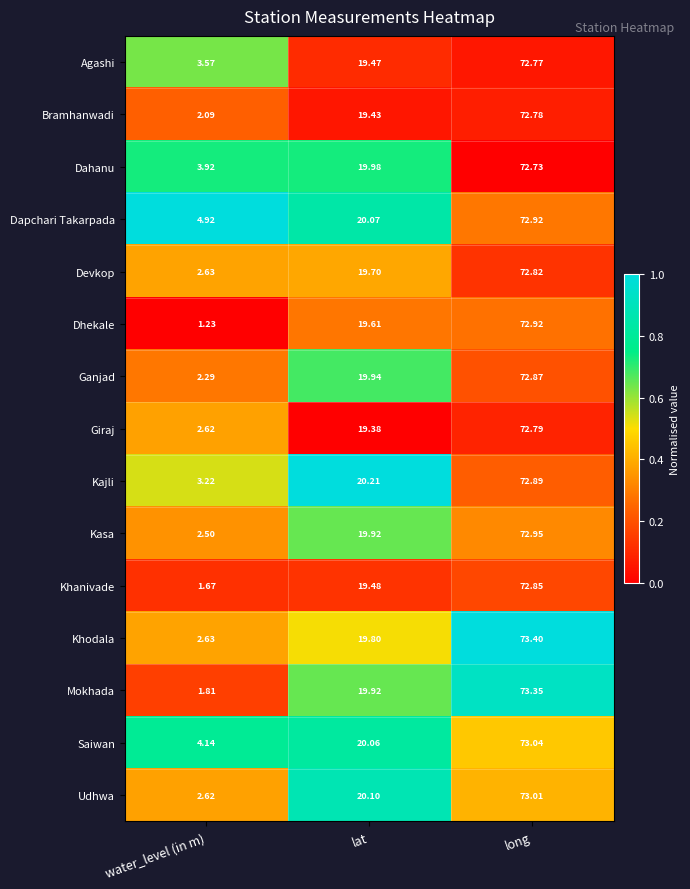

At which label does Agashi first exceed 19?

lat